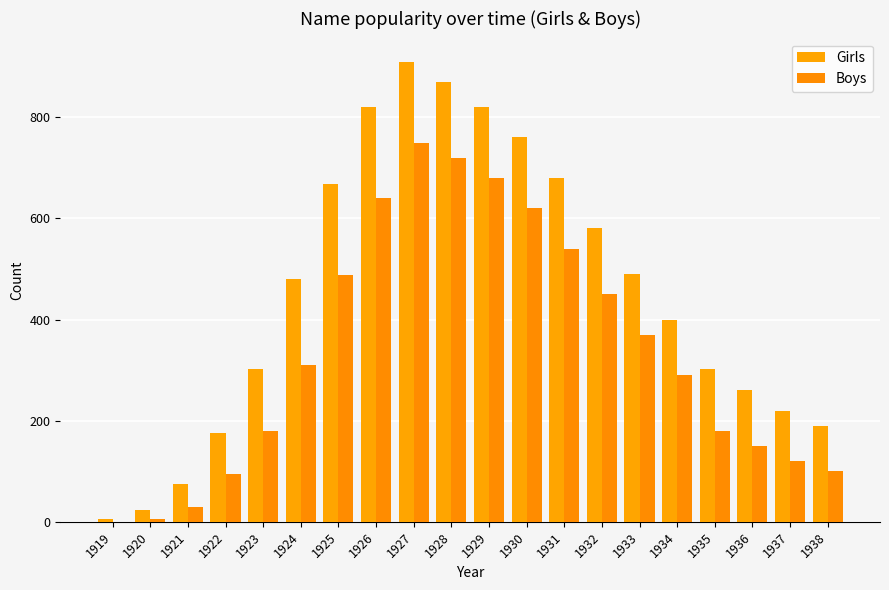

Reading right to left, what are all the values shown in this chart?

Girls: 190	220	260	302	400	490	580	680	760	820	870	910	820	668	481	302	176	75	23	5
Boys: 100	120	150	179	290	370	450	540	620	680	720	750	640	489	310	179	94	30	5	0